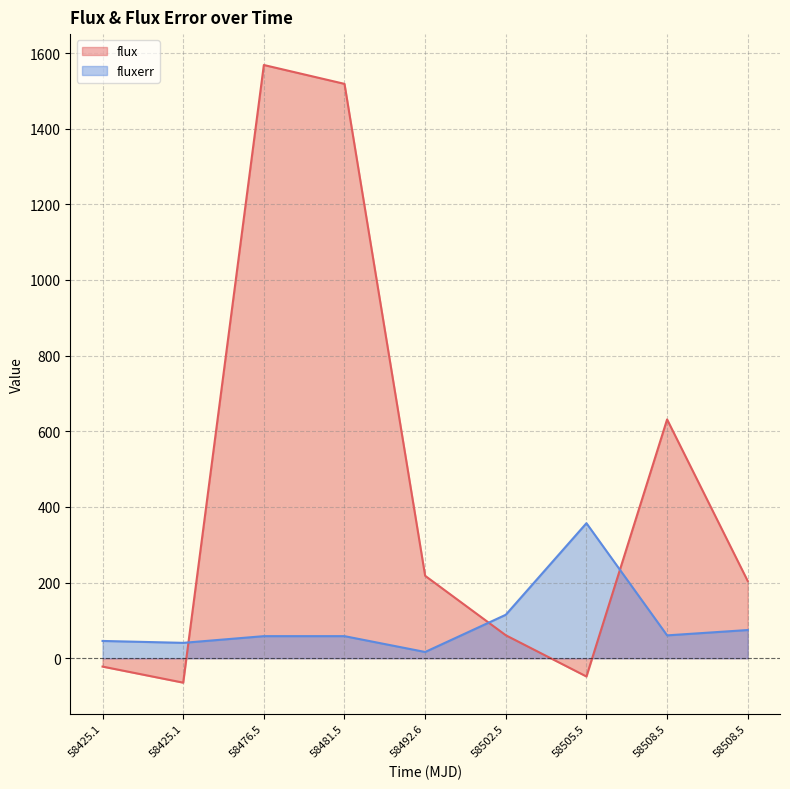

Reading right to left, transcribe all the data shown in this chart.

flux: 58508.5=204.1	58508.5=631.4	58505.5=-48.2	58502.5=60.8	58492.6=218.0	58481.5=1518.4	58476.5=1568.3	58425.1=-64.5	58425.1=-22.0
fluxerr: 58508.5=74.6	58508.5=60.5	58505.5=357.0	58502.5=115.0	58492.6=16.6	58481.5=58.4	58476.5=58.4	58425.1=40.7	58425.1=45.7